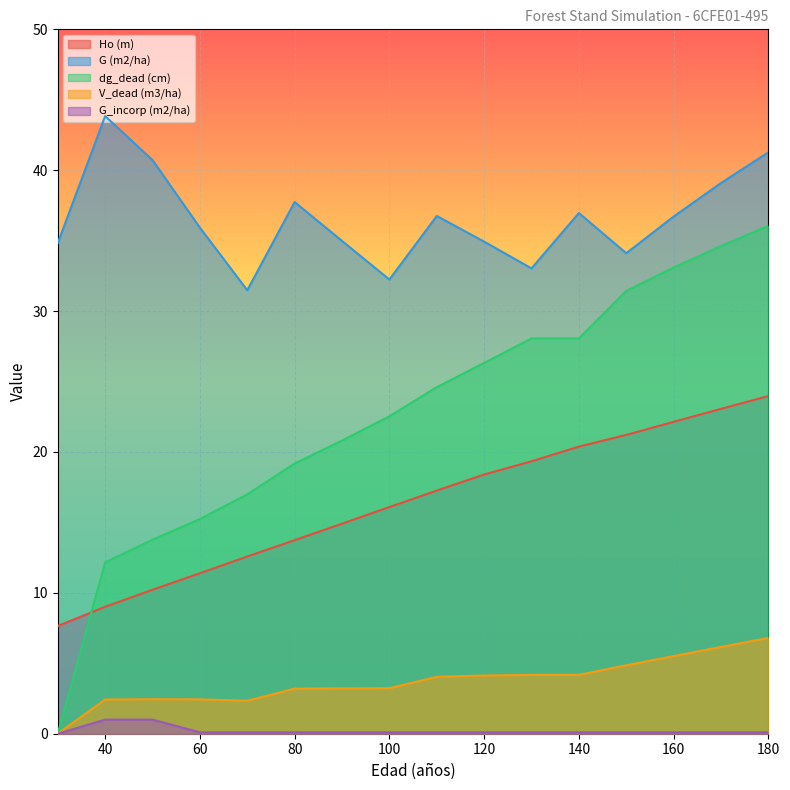

What is the difference between the maximum and second lowest values in the G_incorp (m2/ha) series?

0.9